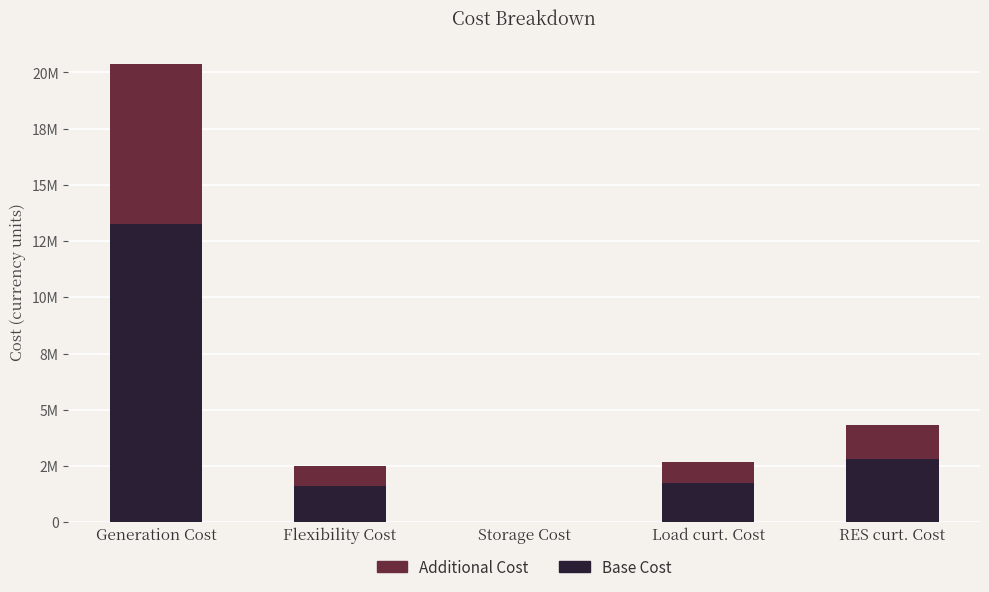

What is the difference between the Additional Cost values at Flexibility Cost and RES curt. Cost?

641171.3